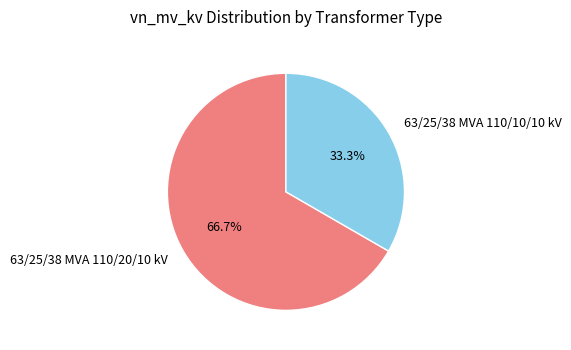

How many segments does this pie chart have?

2